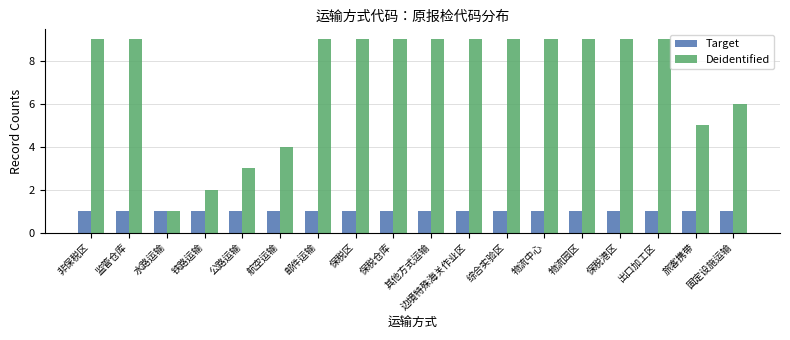

What is the sum of all Deidentified values?

129